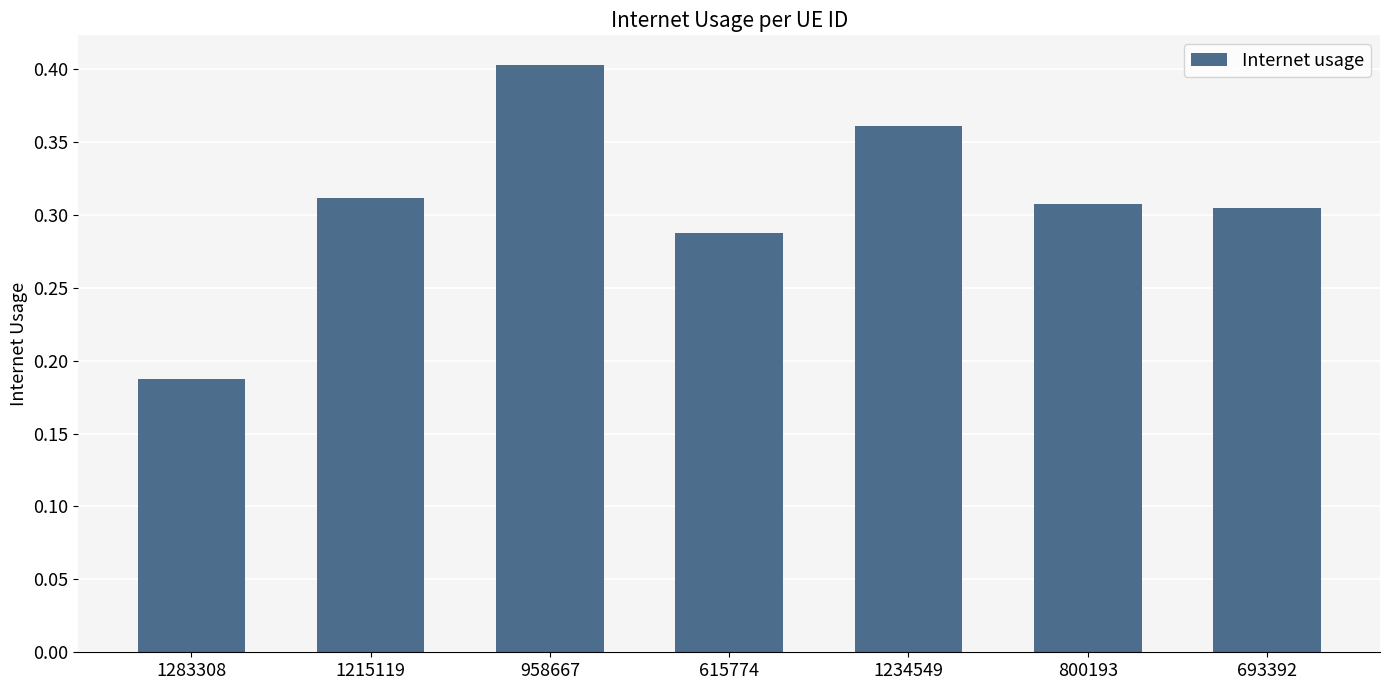

True or false: the data shows 0.2 at 958667.

False